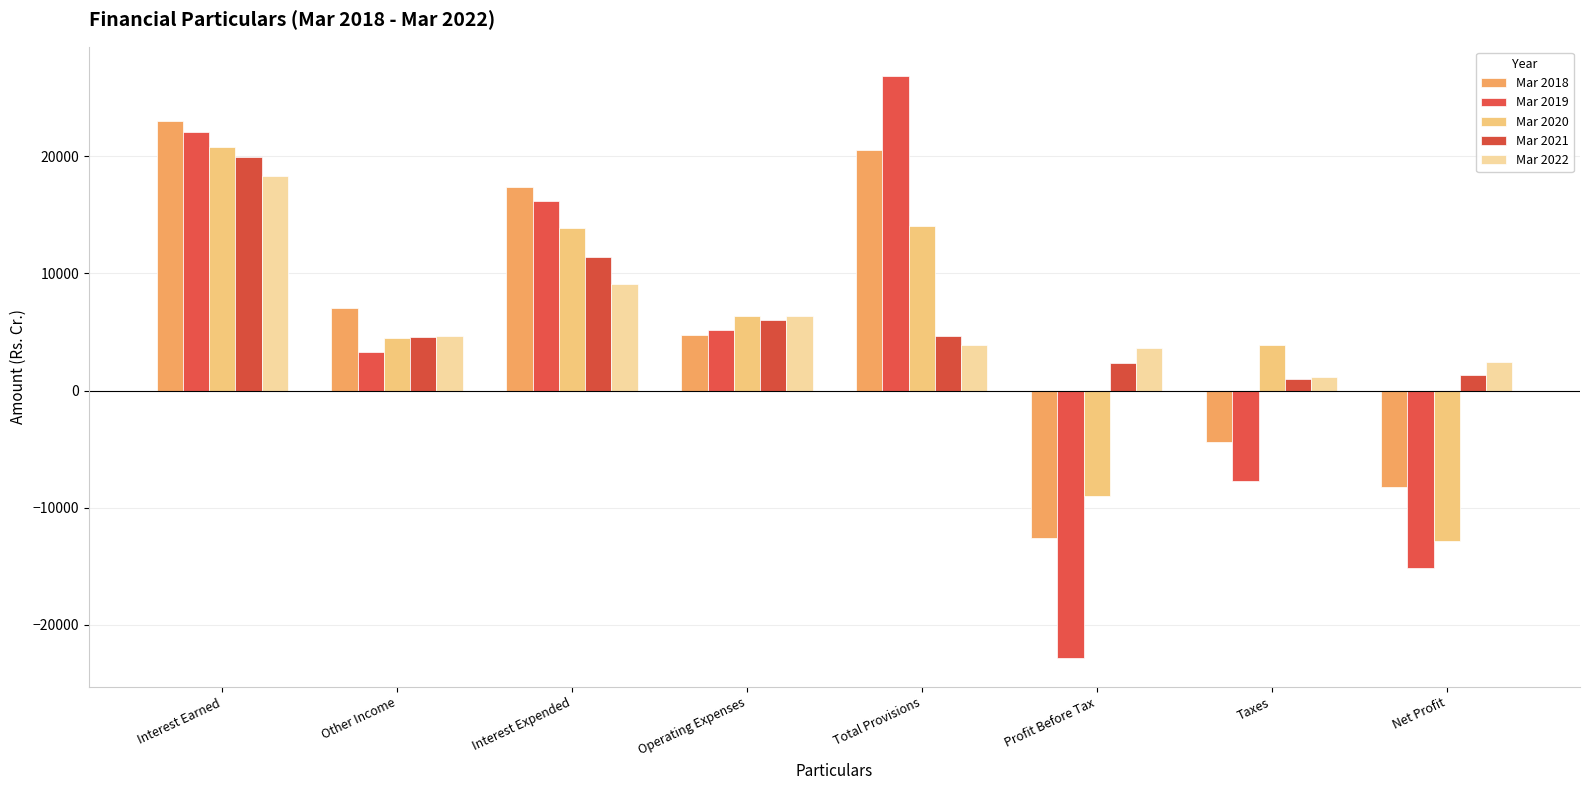

What is the highest value of the Mar 2018 series?

23026.5